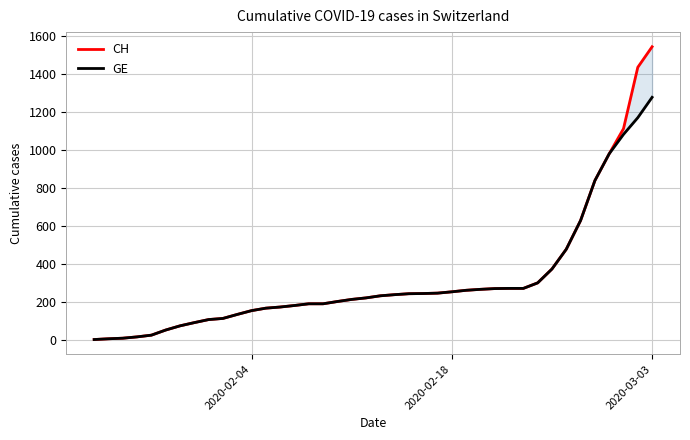

What are all the series names shown in the legend?

CH, GE